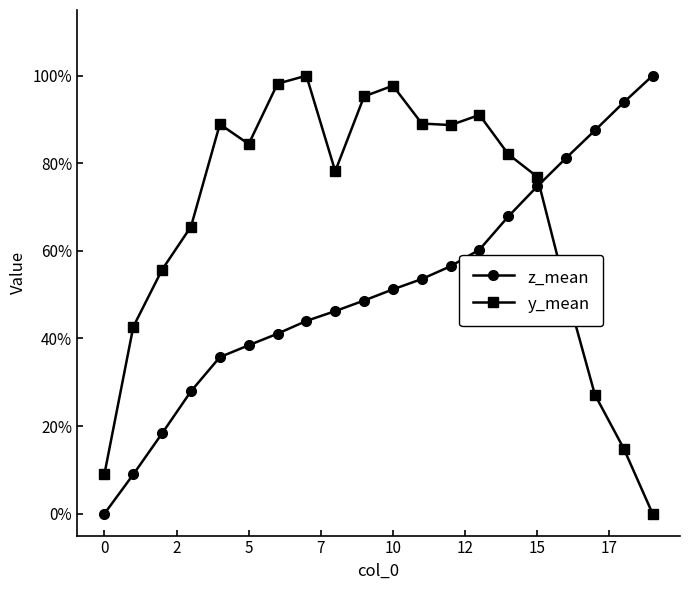

Where do z_mean and y_mean first cross each other?

15 and 16